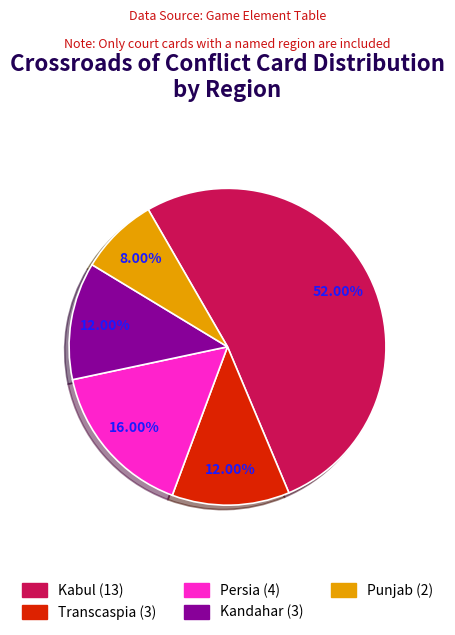

Is there a majority slice in this chart?

Yes